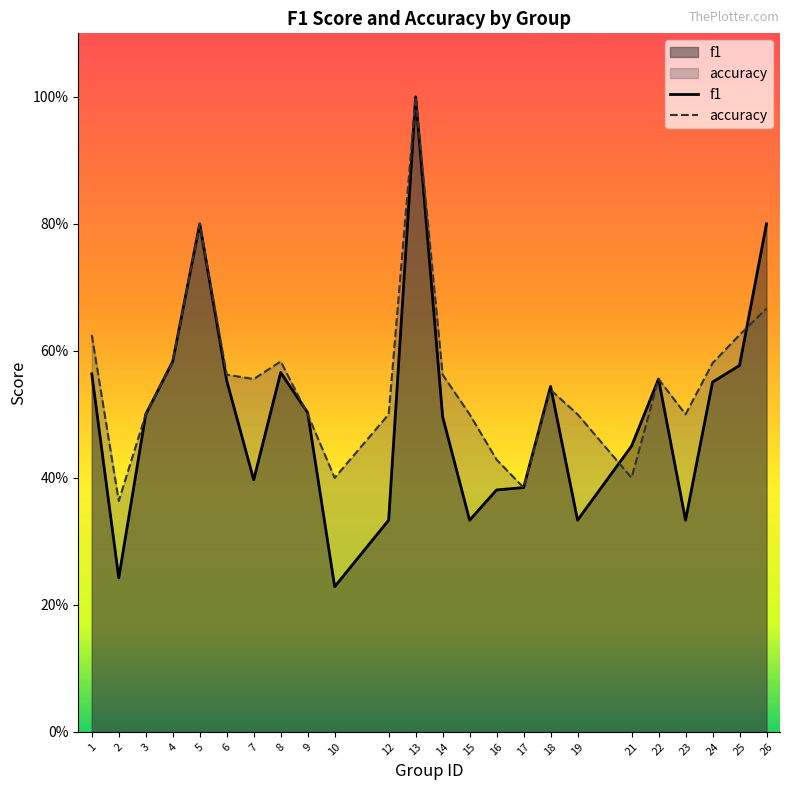

True or false: accuracy has more than 1 interior local peaks.

True